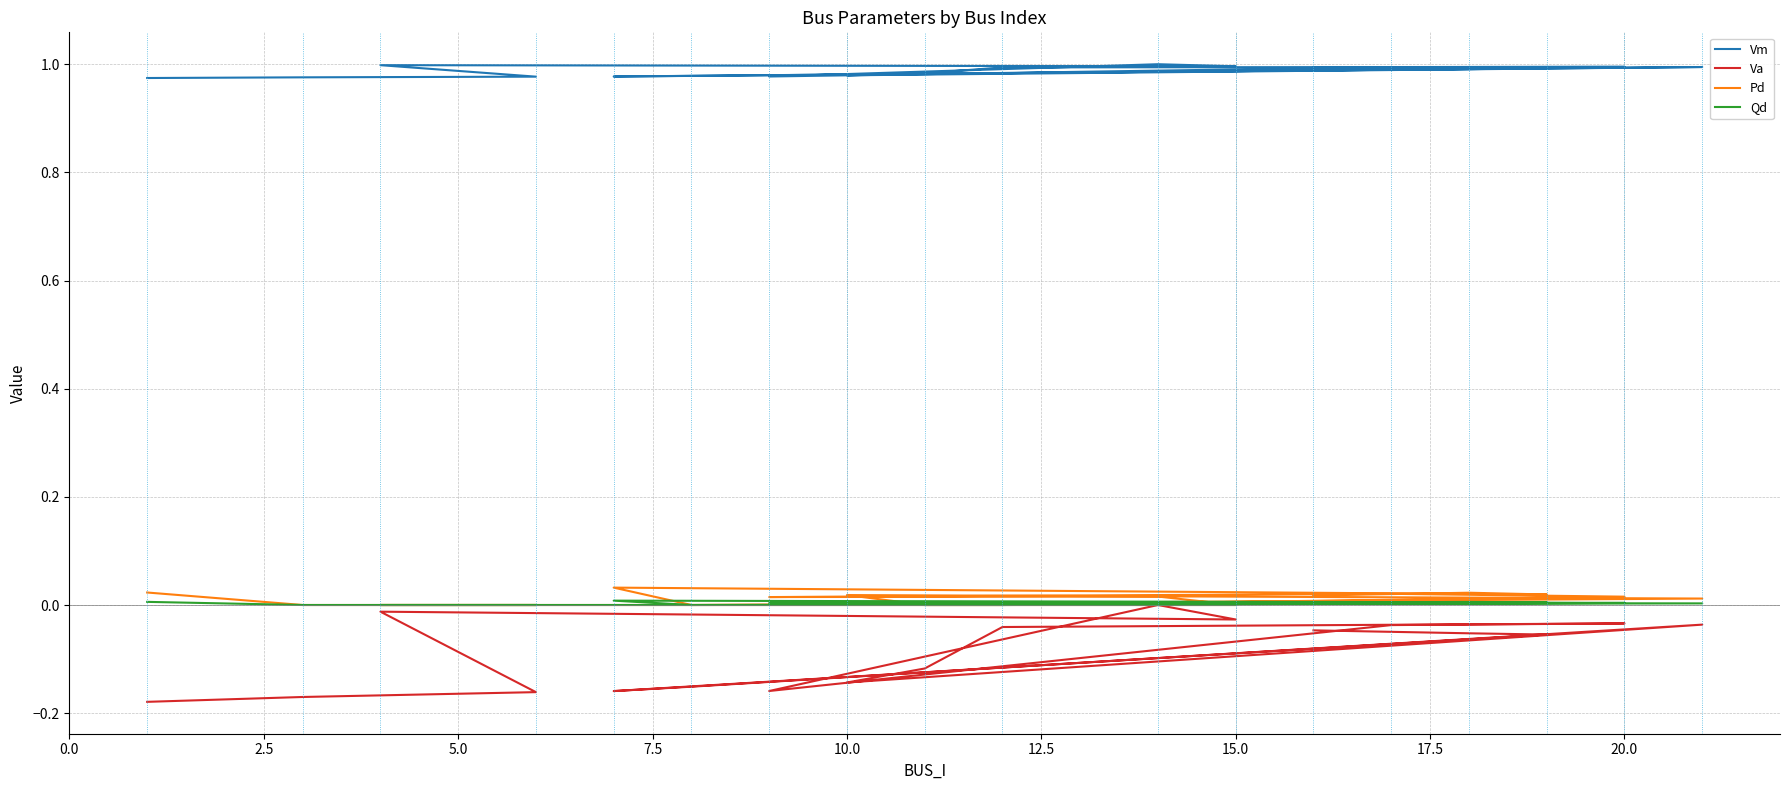

How many positive values does the Pd series have?

11